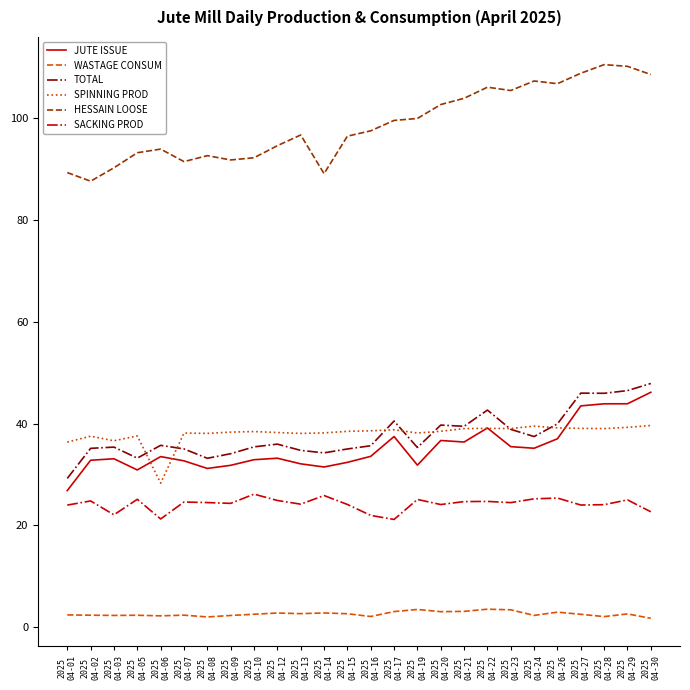

Does the chart display data point markers on the line(s)?

No